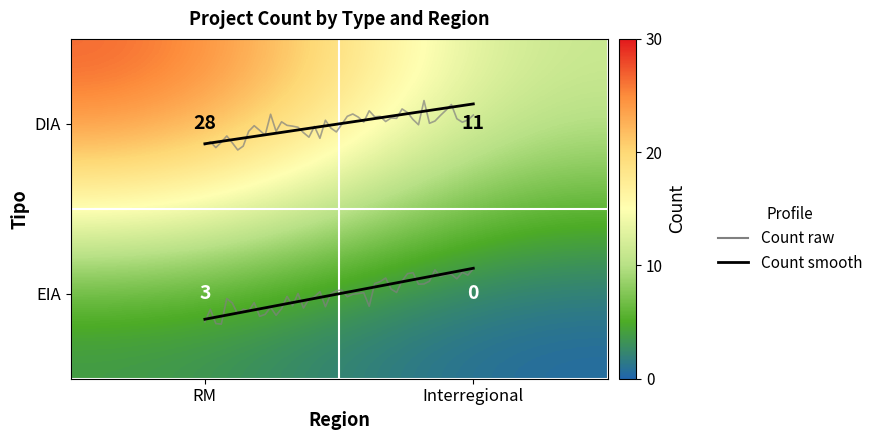

At Interregional, list the series in order from largest to smallest.

DIA, EIA